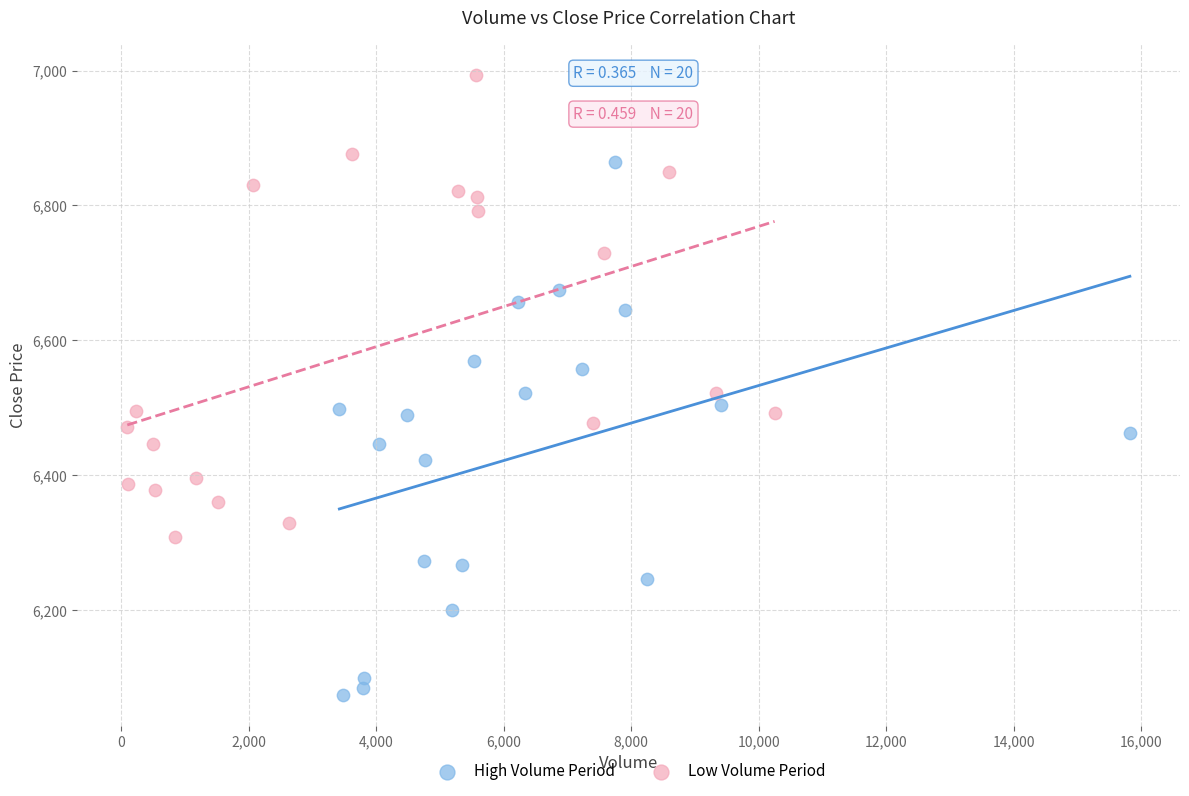

Which series has the largest Y range (max minus min)?

High Volume Period